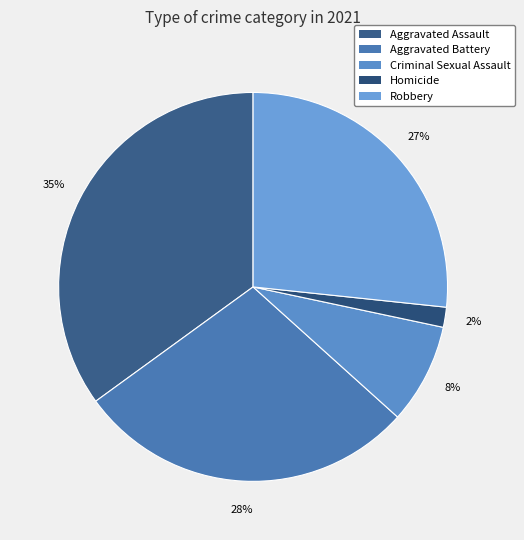

What is the largest slice in the pie chart?

Aggravated Assault